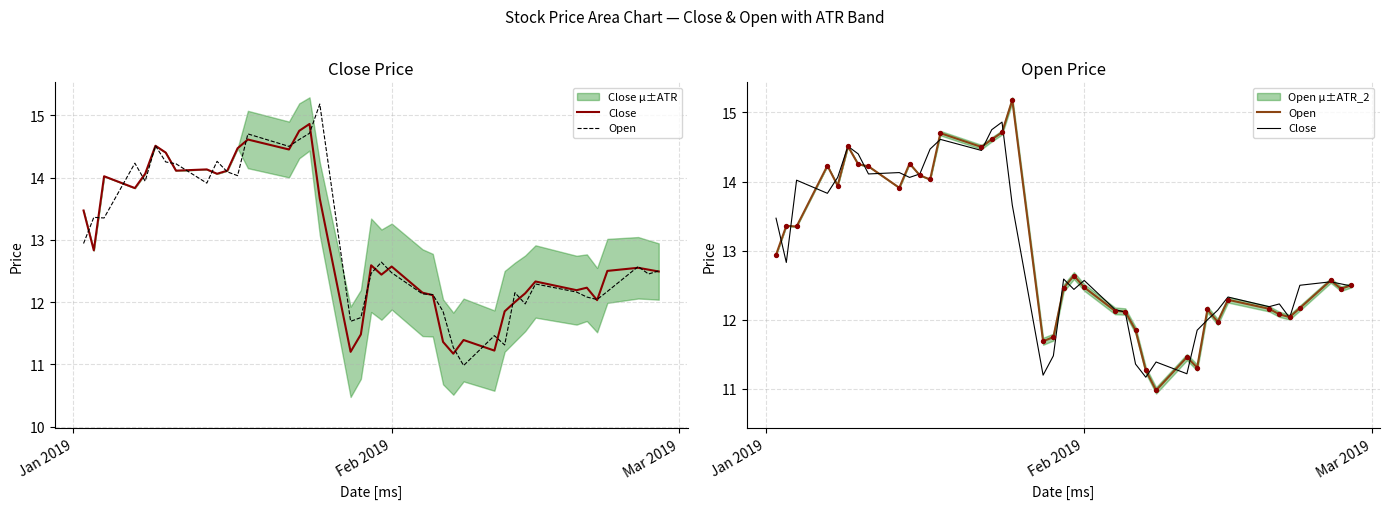

Is the value of Open at 16 greater than the value of Close at 3?

Yes